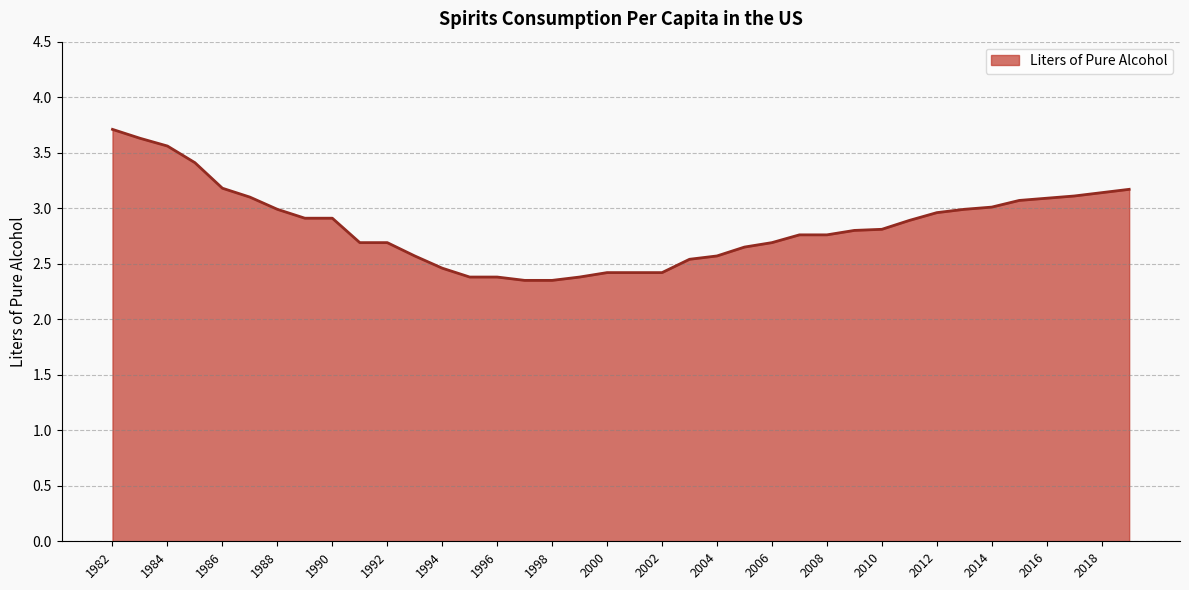

What is the difference between the maximum and minimum values?

1.4